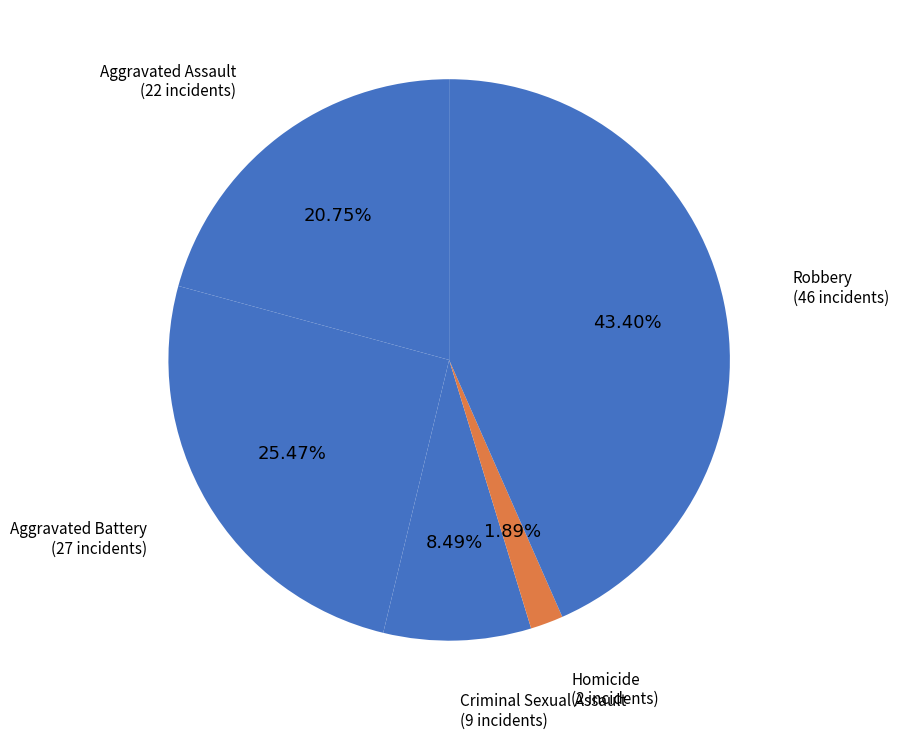

Between Robbery and Aggravated Battery, which is larger?

Robbery